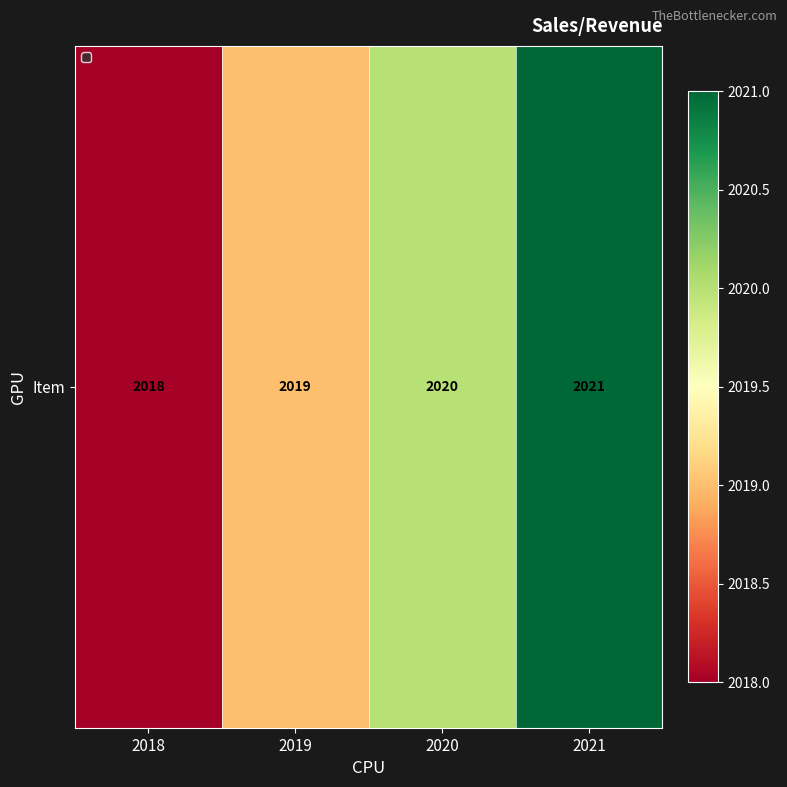

Count the values in the range 2019 to 2021.

3